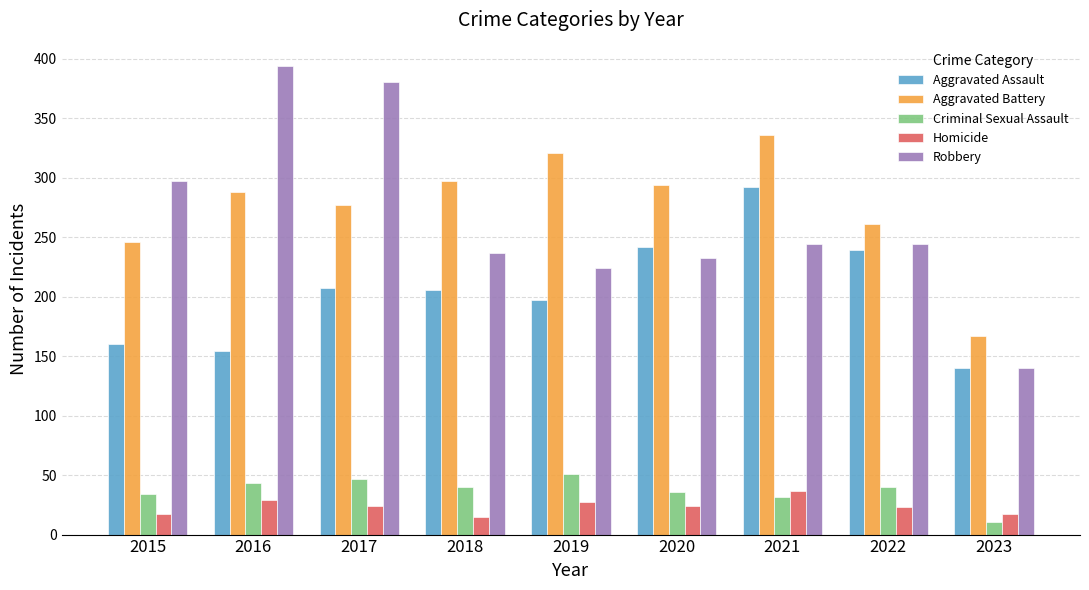

Is it true that Aggravated Assault equals 197 at 2019?

True